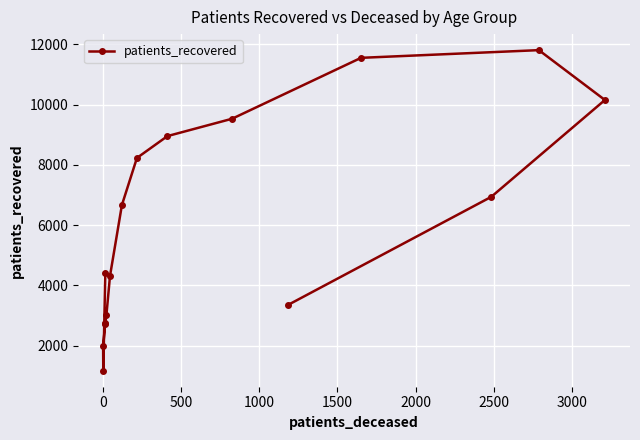

Count the number of values greater than 6667.

7